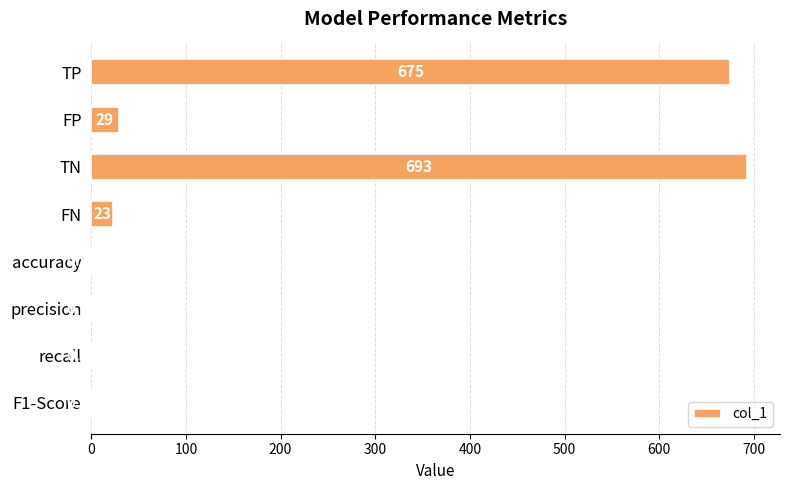

Where is the data nearest to the value 346?

FP